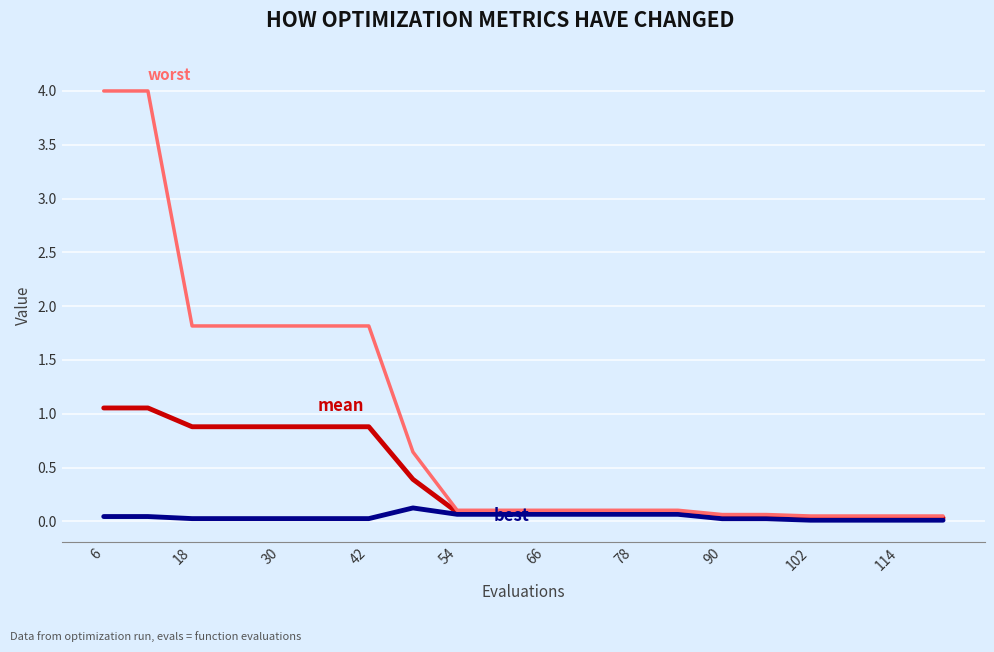

Does the chart display data point markers on the line(s)?

No